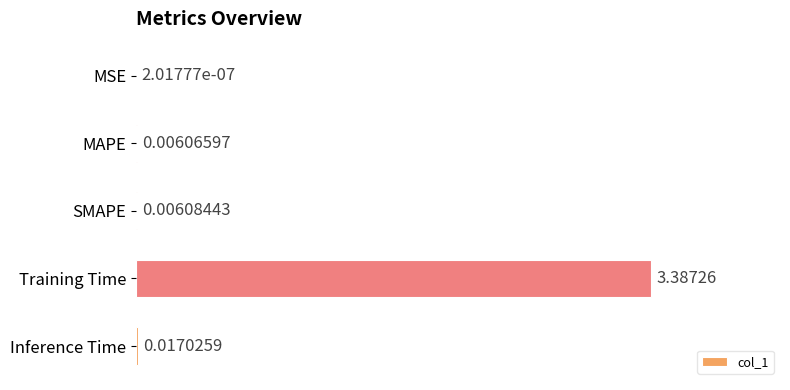

At which category does the chart reach its peak across all series?

Training Time